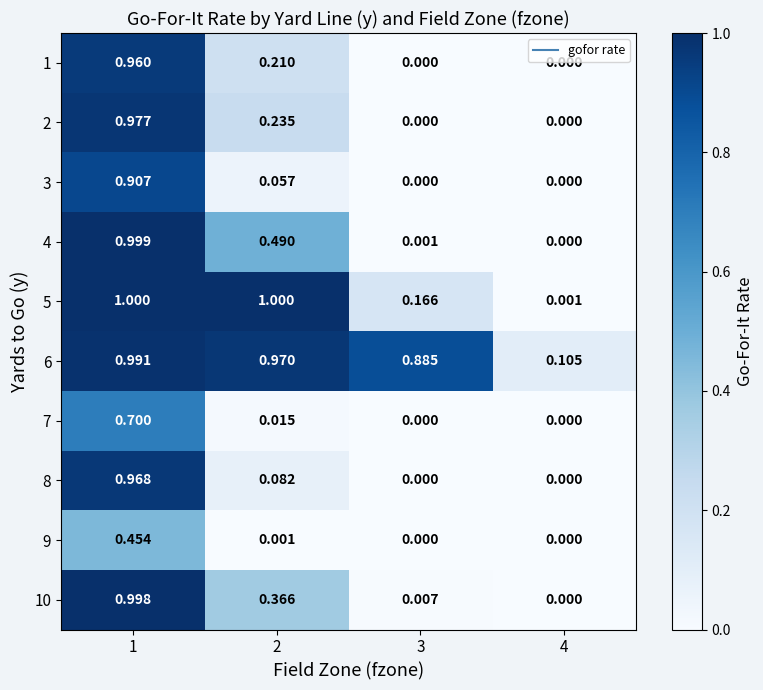

Which has a higher value, 3 or 2?

2